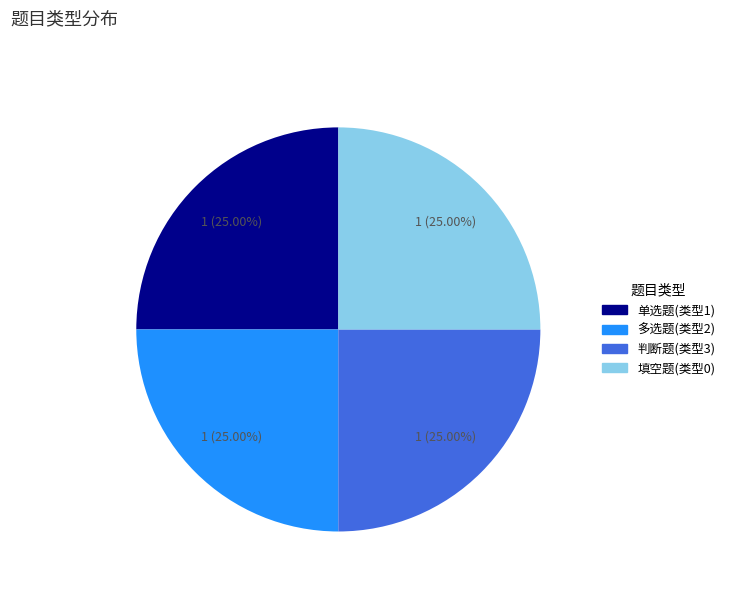

To the nearest percent, what is the average slice percentage?

25%